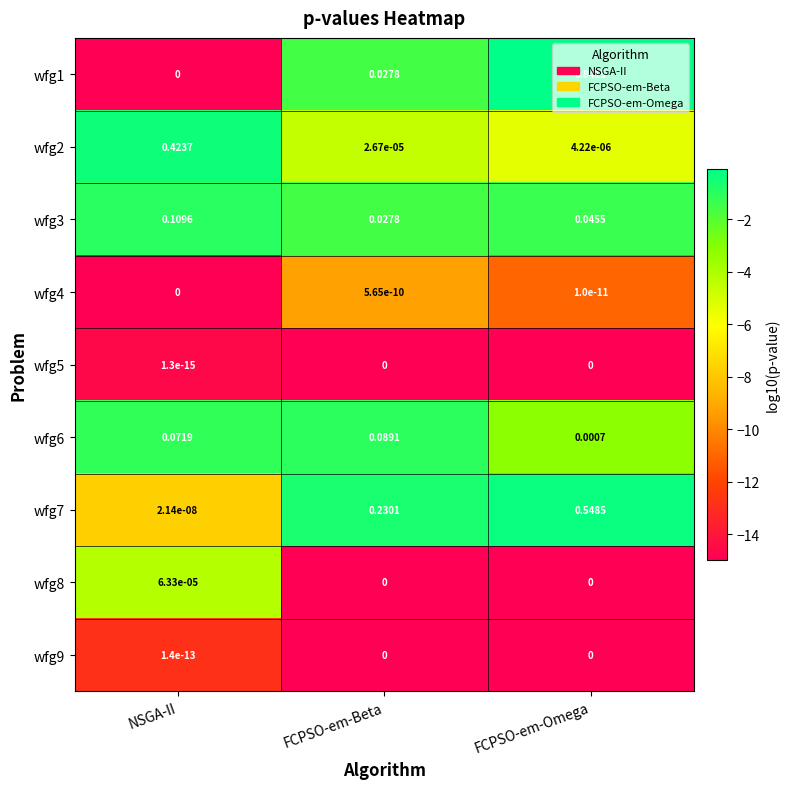

Where is wfg4 nearest to the value 0?

NSGA-II